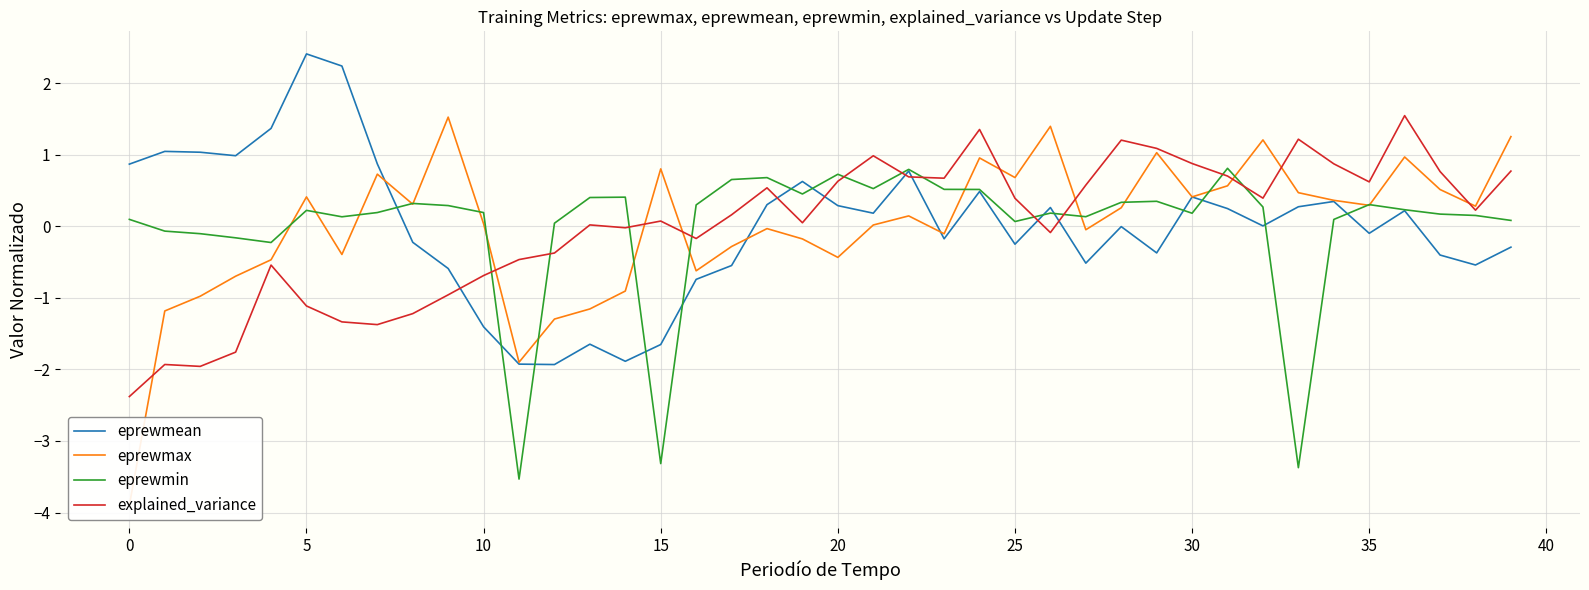

At which category is the sum across all series the highest?

24